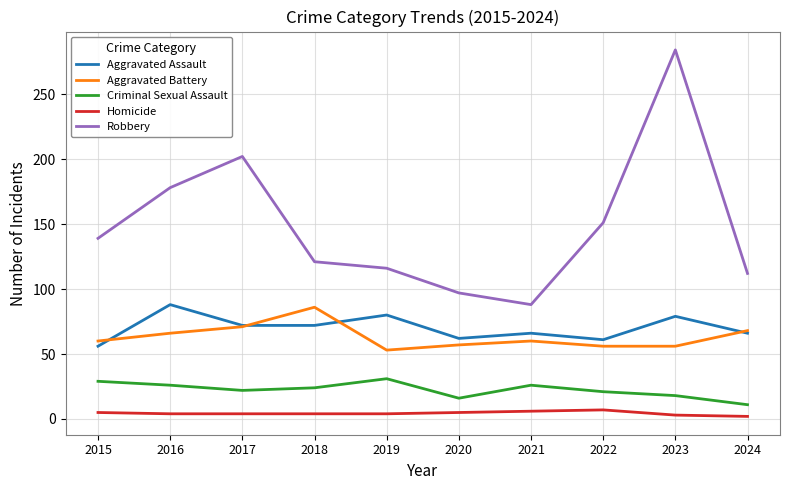

At which category is the sum across all series the highest?

2023